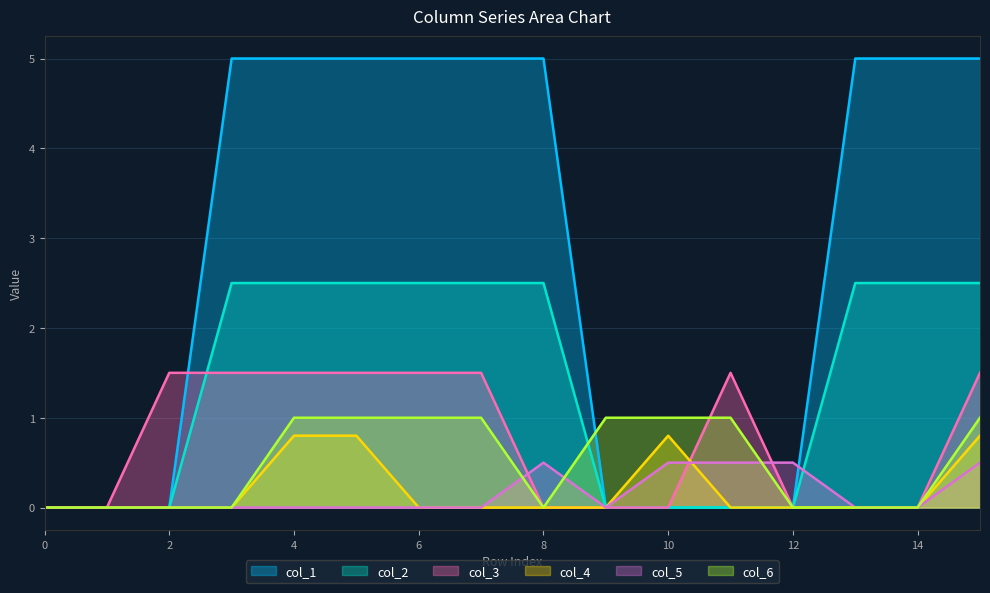

Reading left to right, extract all data points from this chart.

col_1: 0.0	0.0	0.0	5.0	5.0	5.0	5.0	5.0	5.0	0.0	0.0	0.0	0.0	5.0	5.0	5.0
col_2: 0.0	0.0	0.0	2.5	2.5	2.5	2.5	2.5	2.5	0.0	0.0	0.0	0.0	2.5	2.5	2.5
col_3: 0.0	0.0	1.5	1.5	1.5	1.5	1.5	1.5	0.0	0.0	0.0	1.5	0.0	0.0	0.0	1.5
col_4: 0.0	0.0	0.0	0.0	0.8	0.8	0.0	0.0	0.0	0.0	0.8	0.0	0.0	0.0	0.0	0.8
col_5: 0.0	0.0	0.0	0.0	0.0	0.0	0.0	0.0	0.5	0.0	0.5	0.5	0.5	0.0	0.0	0.5
col_6: 0.0	0.0	0.0	0.0	1.0	1.0	1.0	1.0	0.0	1.0	1.0	1.0	0.0	0.0	0.0	1.0